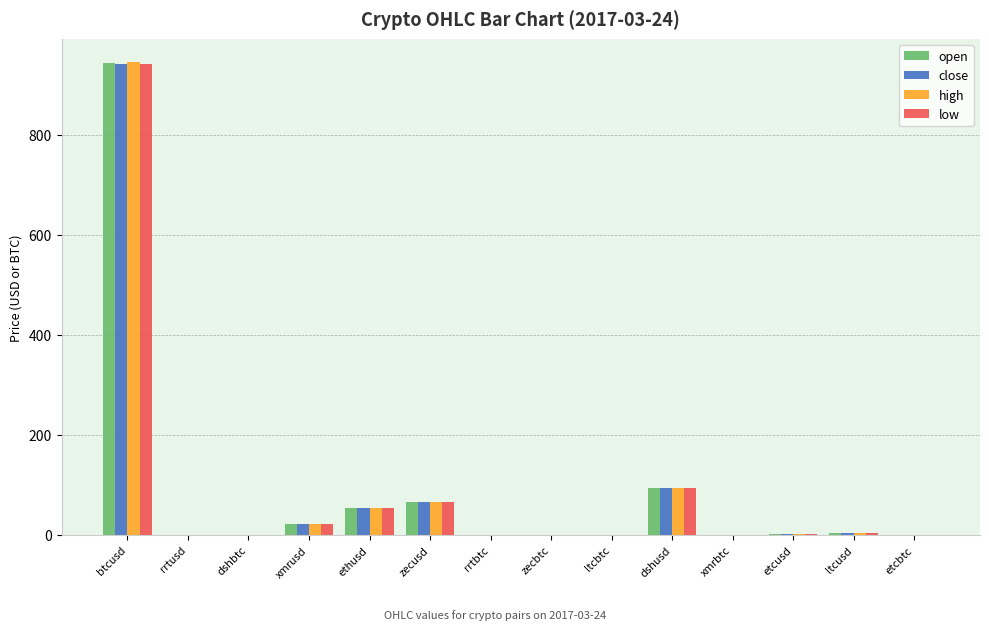

At which label does open first exceed 2?

btcusd